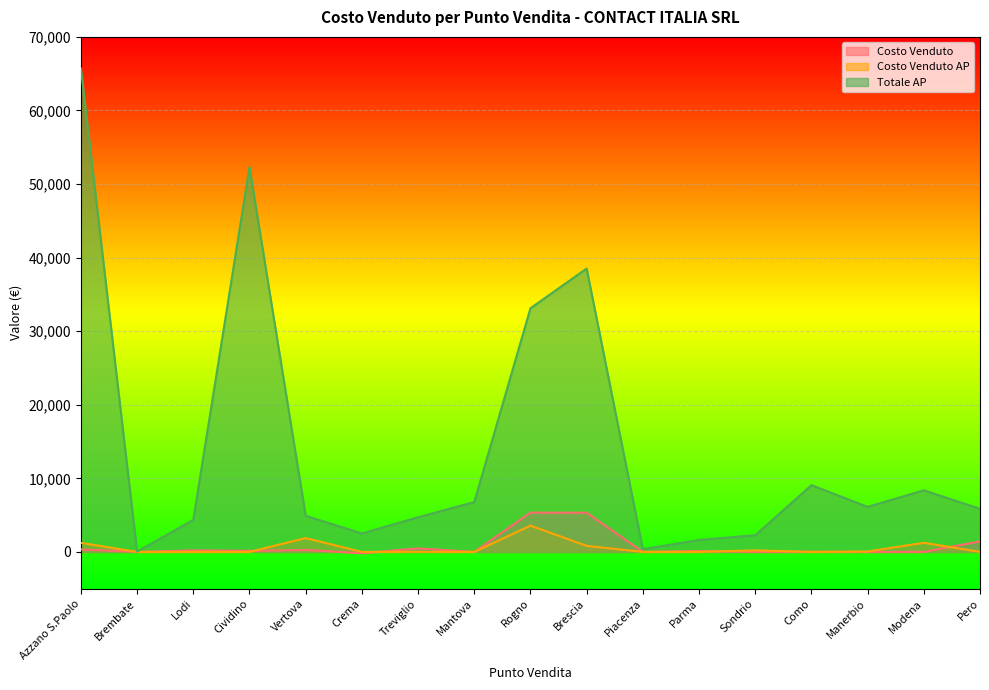

What is the sum of the Totale AP values at Crema and Vertova?

7416.3